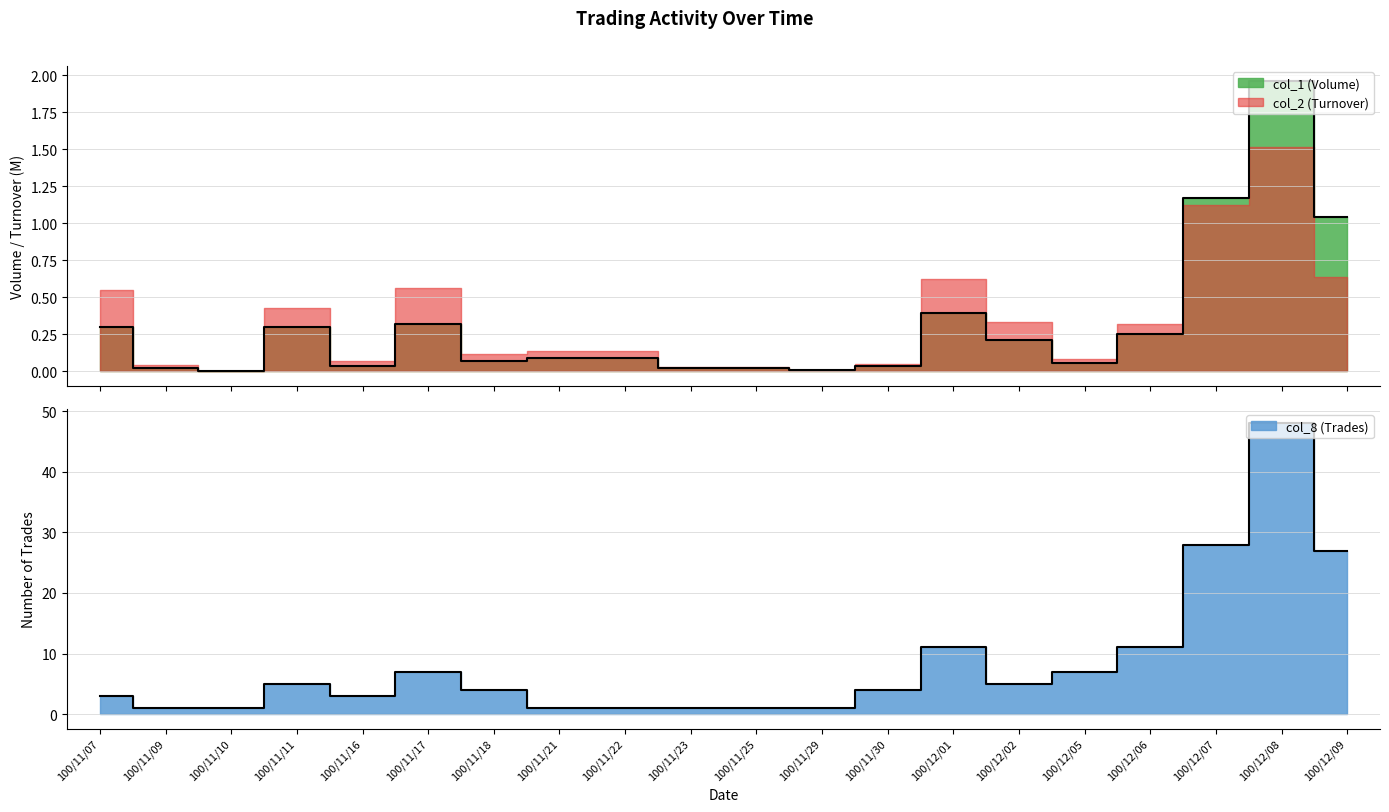

True or false: col_1 (Volume) and col_8 (Trades) cross at least once.

False